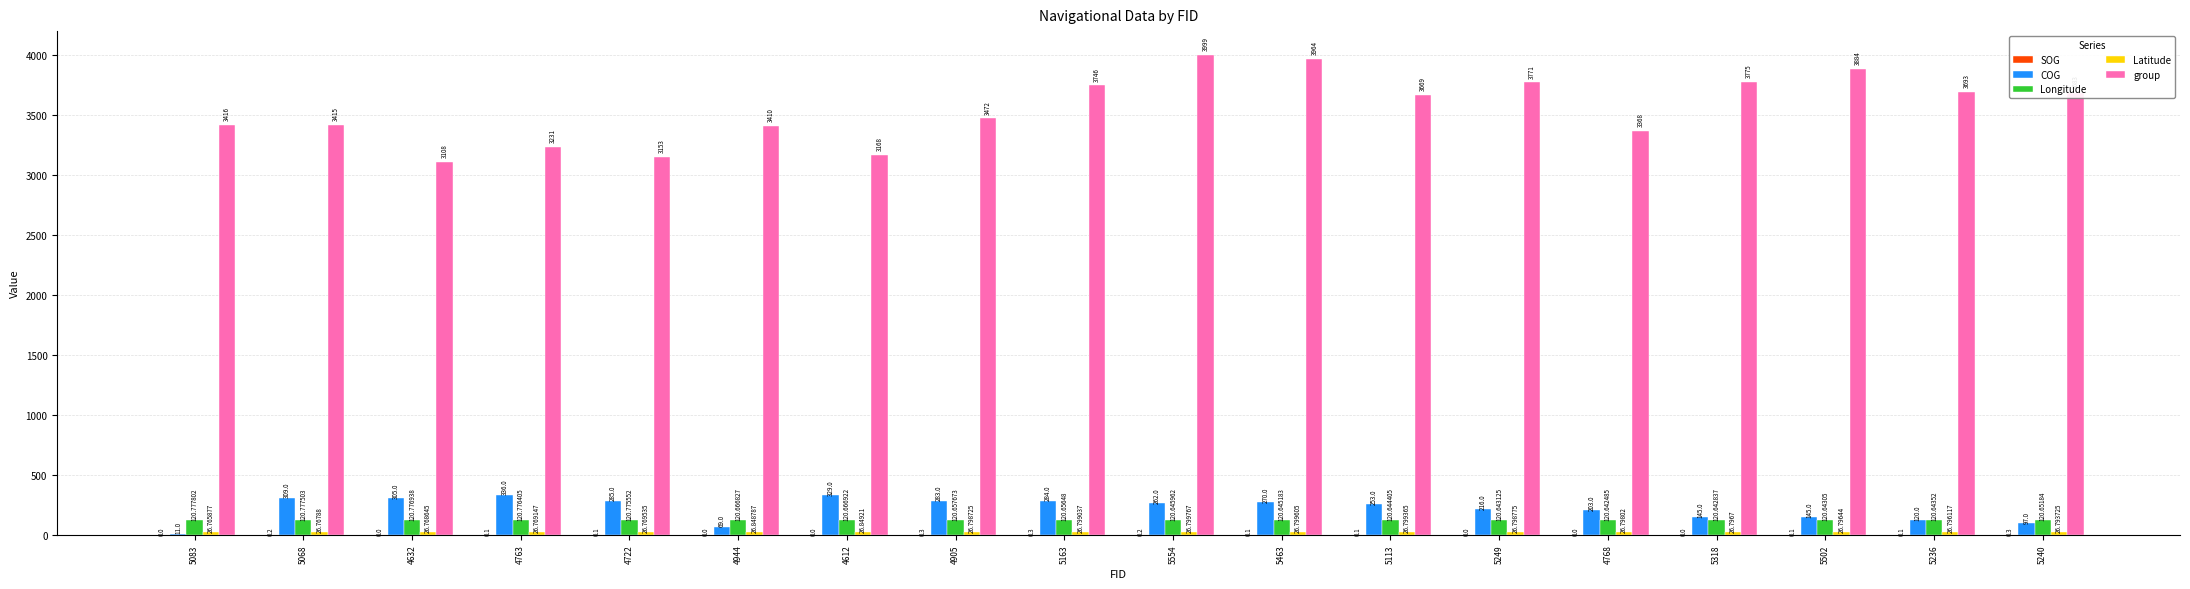

Between 4944 and 5113, which series saw the biggest shift?

group